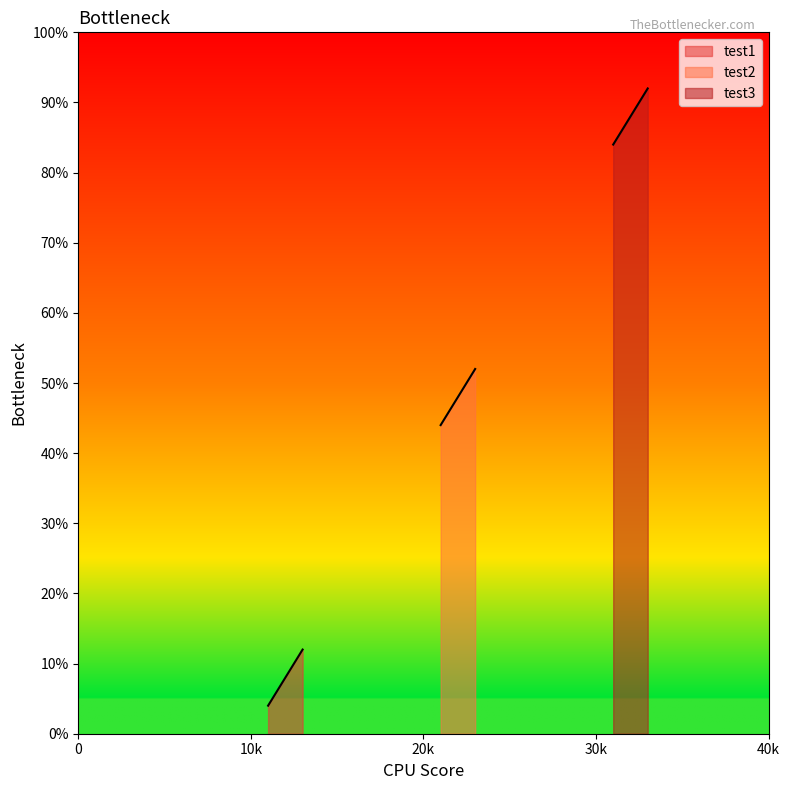

What is the sum of all test1 values?

24.0